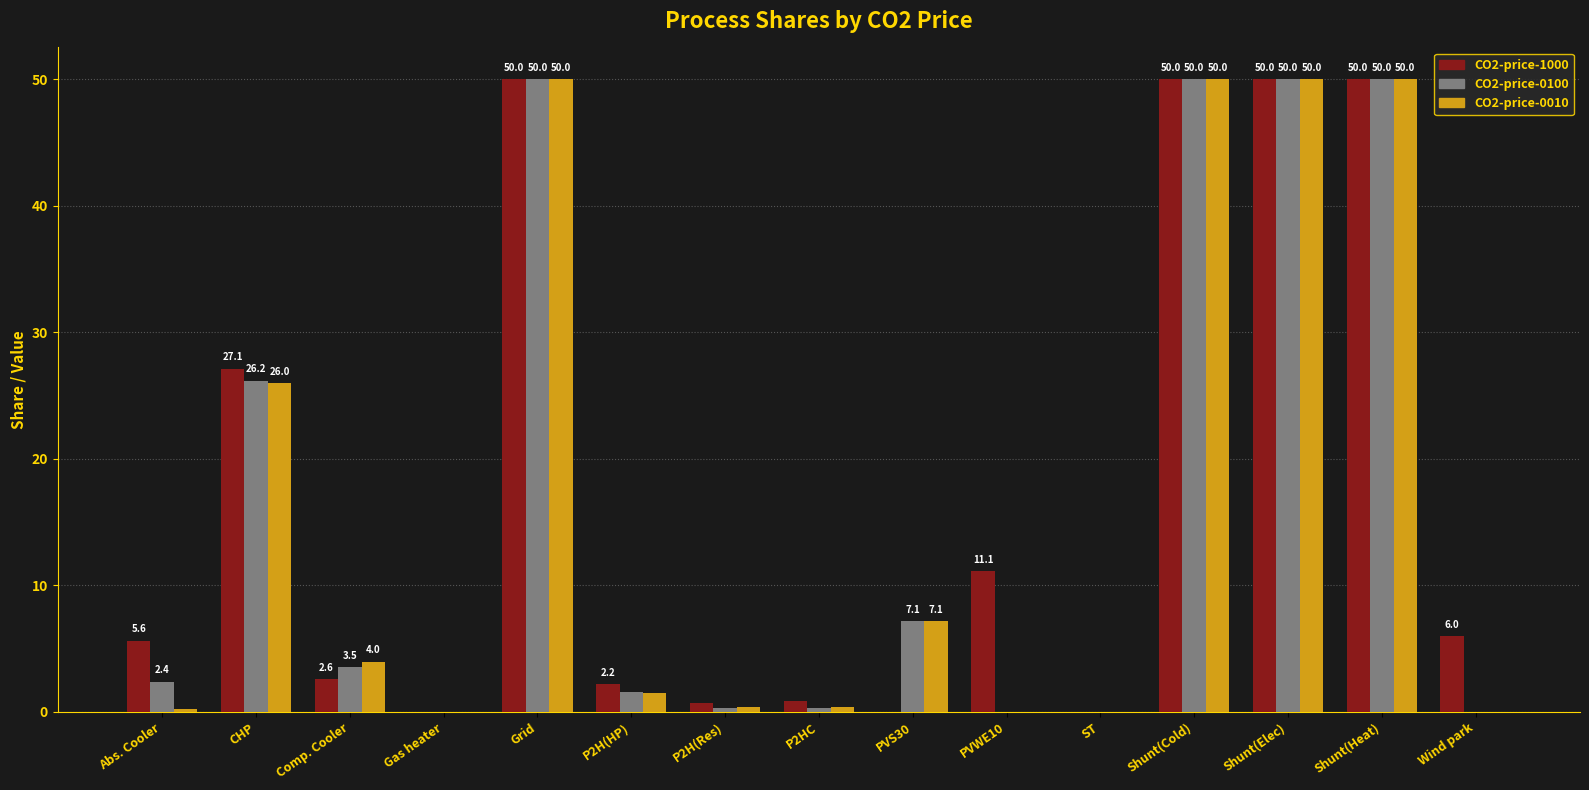

Is the value of CO2-price-1000 at Shunt(Heat) greater than the value of CO2-price-0100 at Comp. Cooler?

Yes